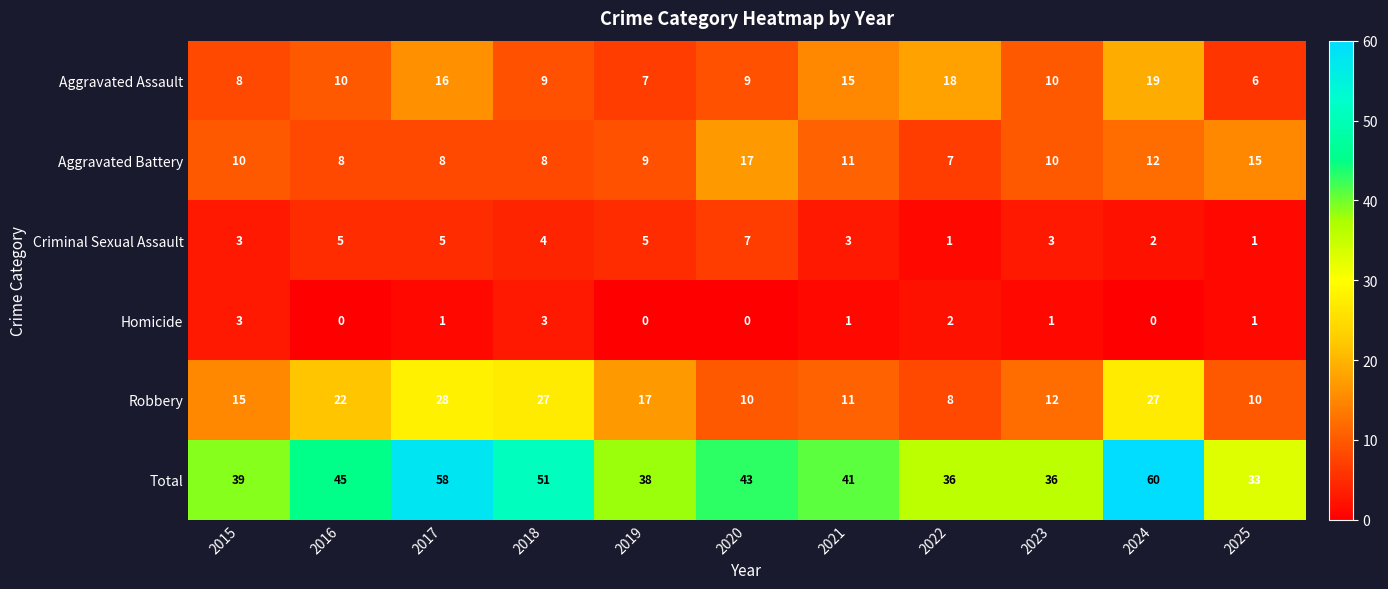

Which series has the largest range (max minus min)?

Total